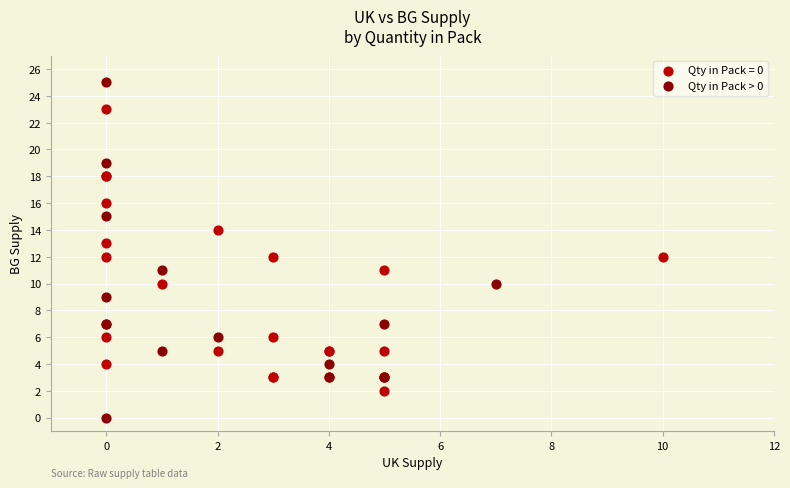

Which series has the widest spread of Y values?

Qty in Pack > 0